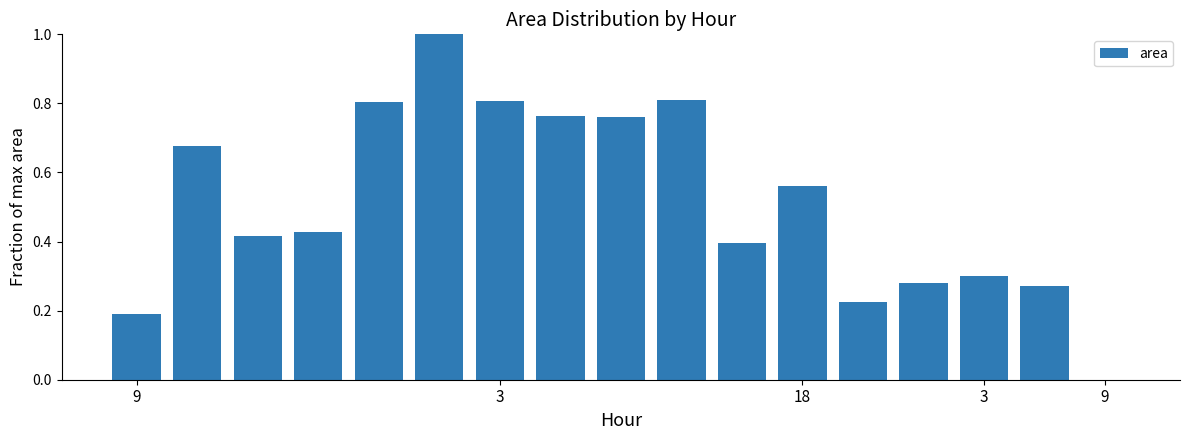

What is the sum of all values?

8.7